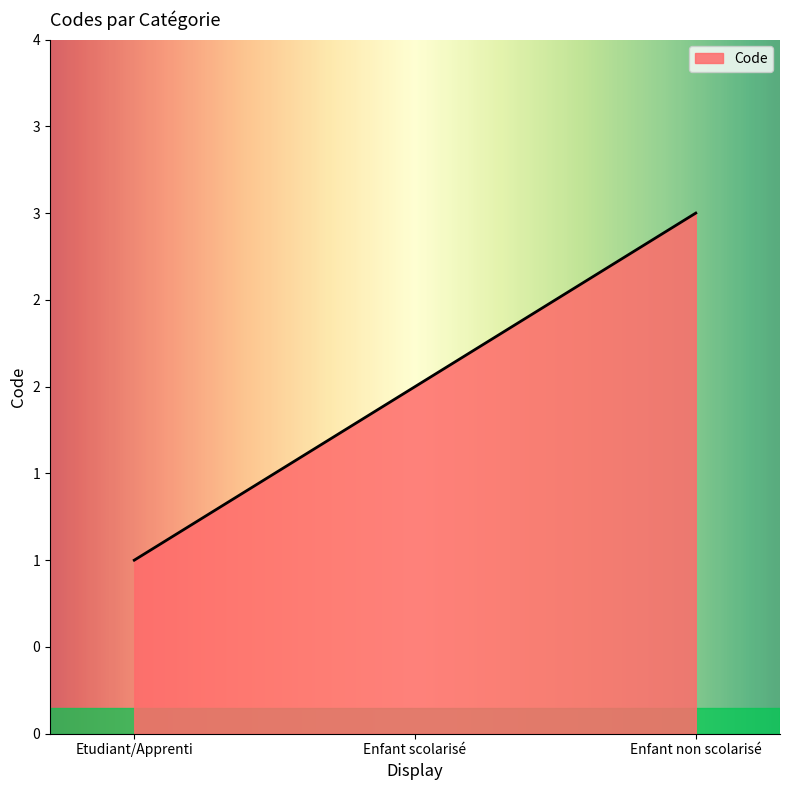

True or false: the data shows 3 at Enfant non scolarisé.

True